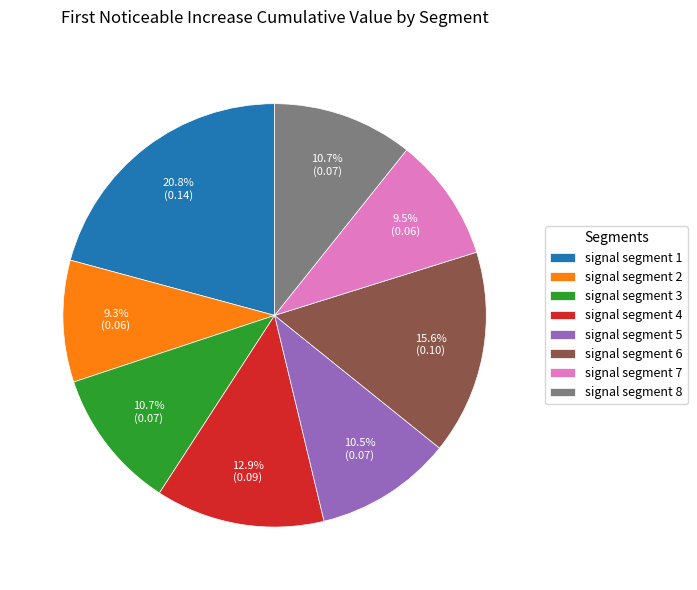

How many segments does this pie chart have?

8